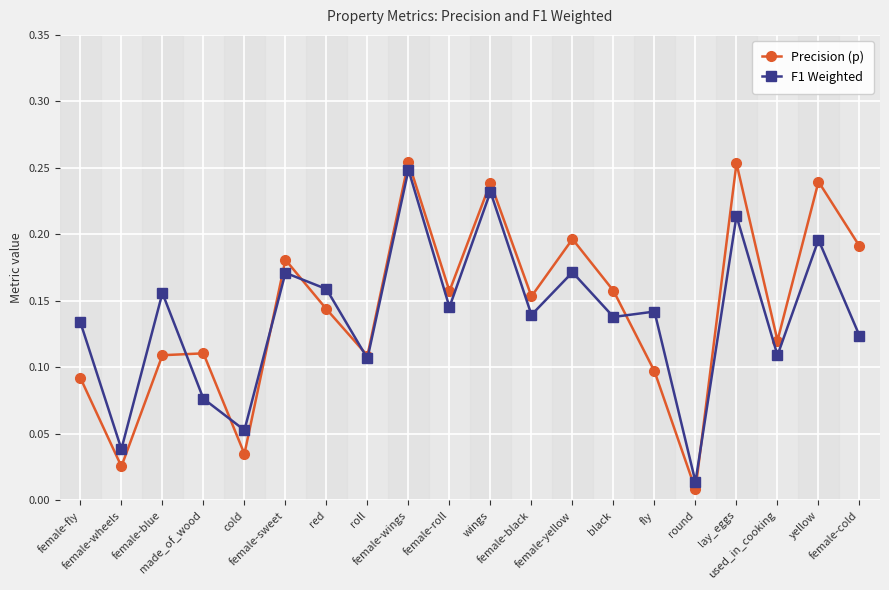

At how many categories does at least one series exceed 0?

20